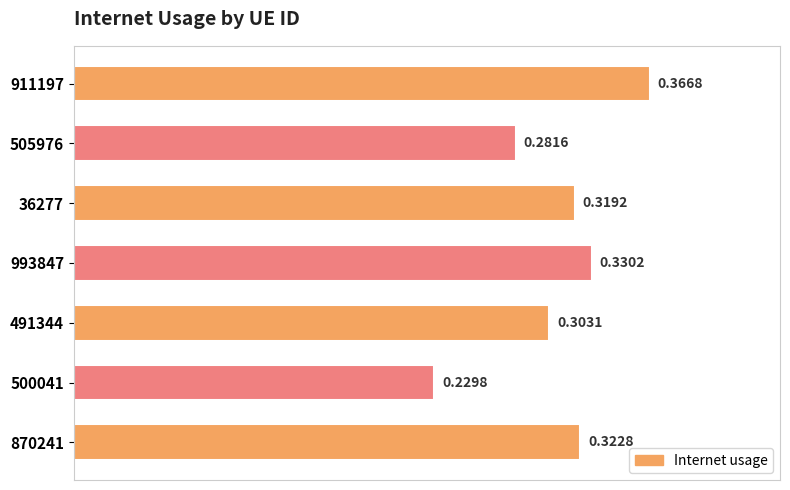

Rank the categories by value from highest to lowest.

911197, 993847, 870241, 36277, 491344, 505976, 500041